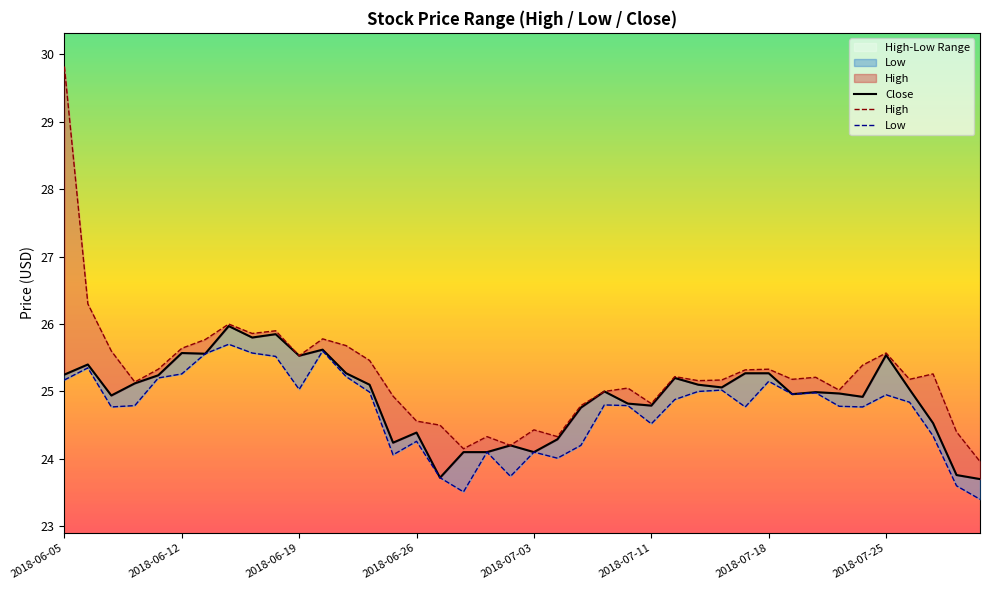

At 24, list the series in order from smallest to largest.

Low, Close, High